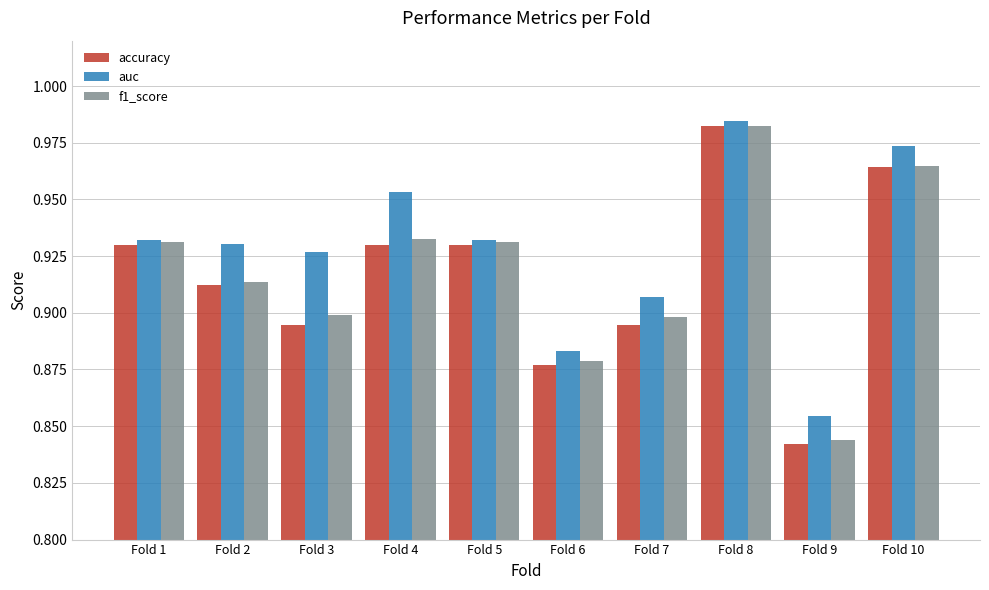

How many bars are there in total?

30